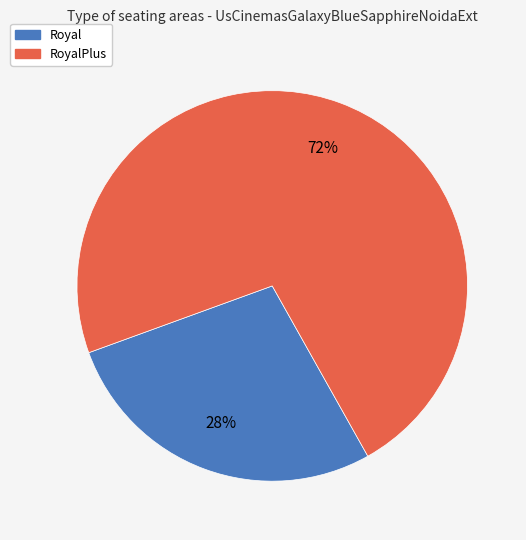

What percentage is the RoyalPlus slice, to the nearest percent?

72%